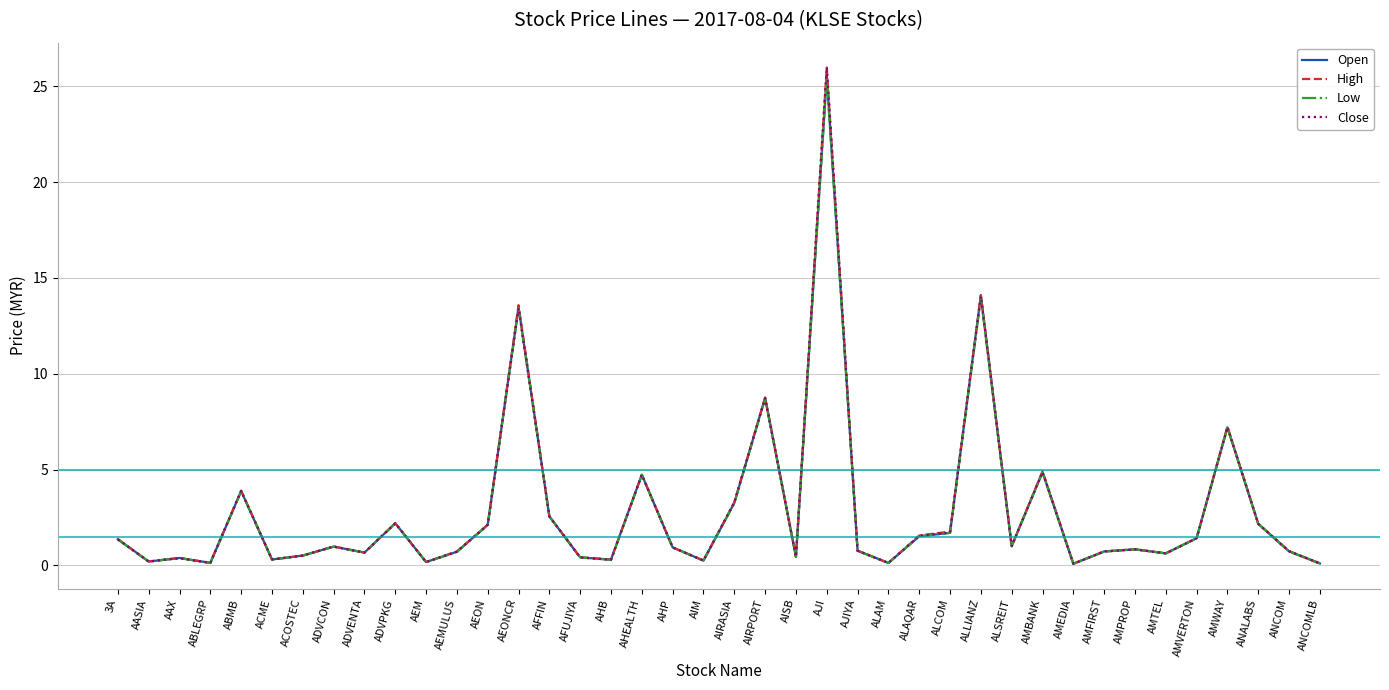

How many distinct data groups are displayed?

4